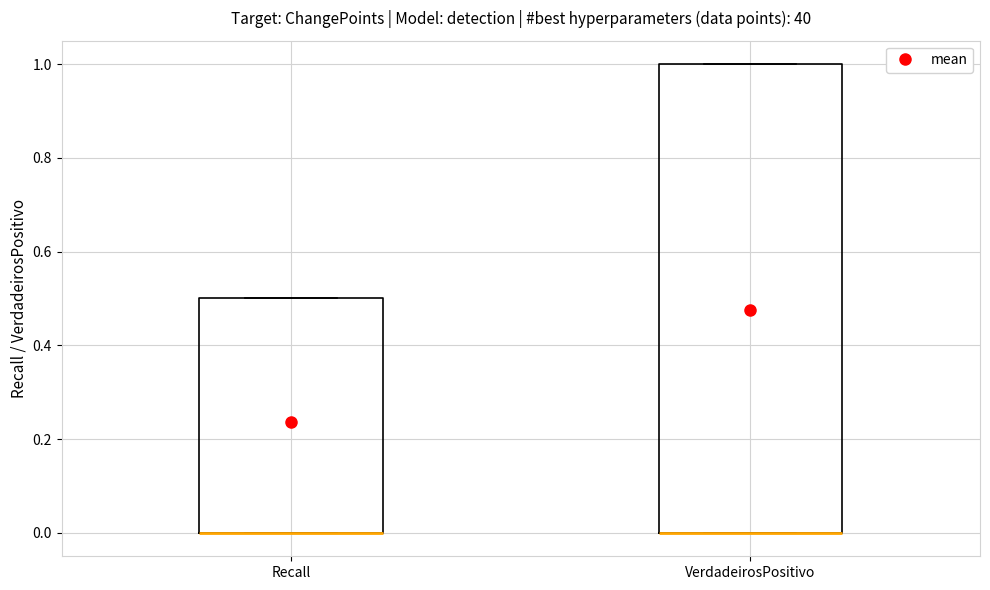

Reading left to right, transcribe this box plot: for each box, give where its median line is, the range the box spans, and where its two whiskers end, as read against the y-axis. The values are not printed on the chart, so give them approximately, as read against the axis.

Recall: median 0.0 (drawn on the box's lower edge), box 0.0 to 0.5, whiskers 0.0 to 0.5
VerdadeirosPositivo: median 0.0 (drawn on the box's lower edge), box 0.0 to 1.0, whiskers 0.0 to 1.0